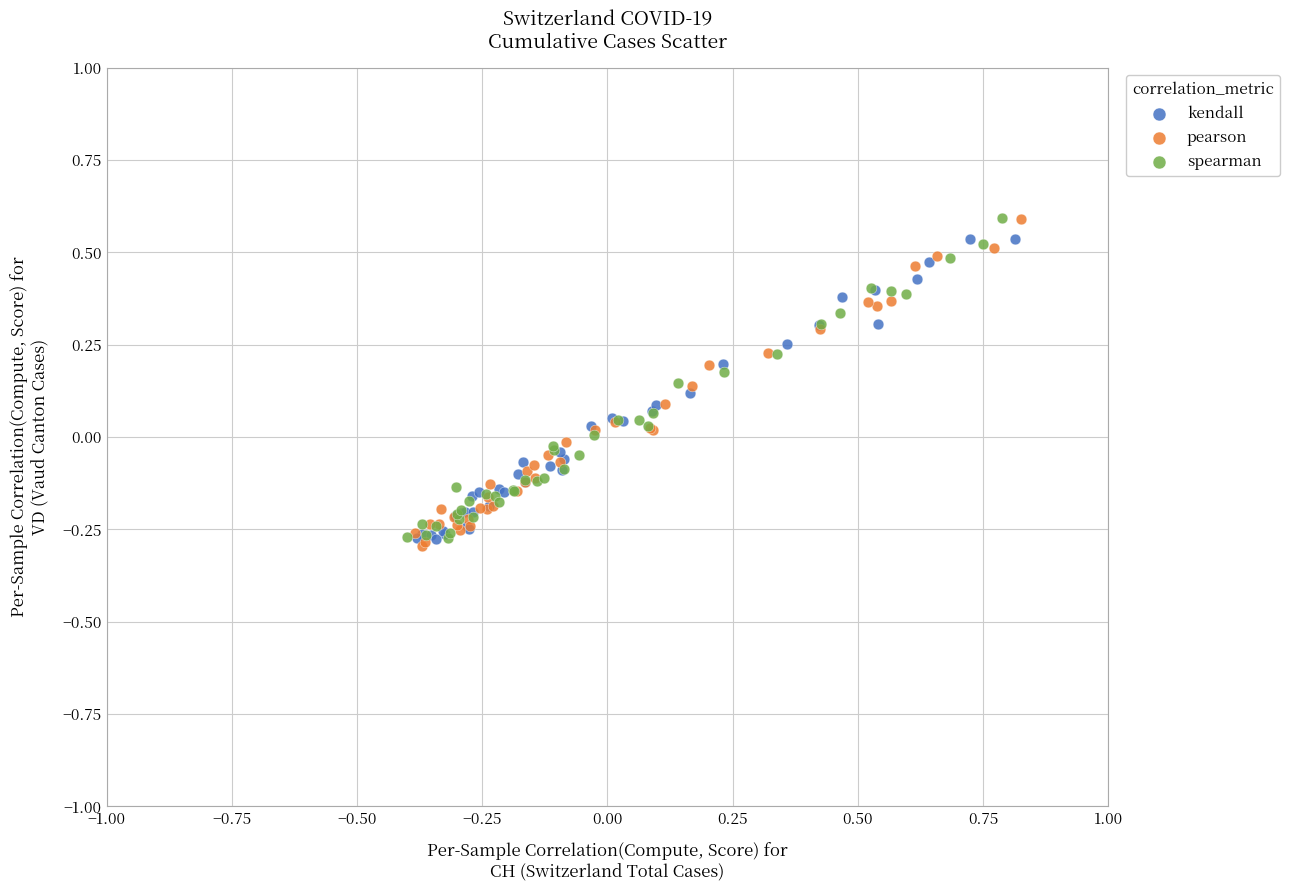

What are all the series names shown in the legend?

kendall, pearson, spearman